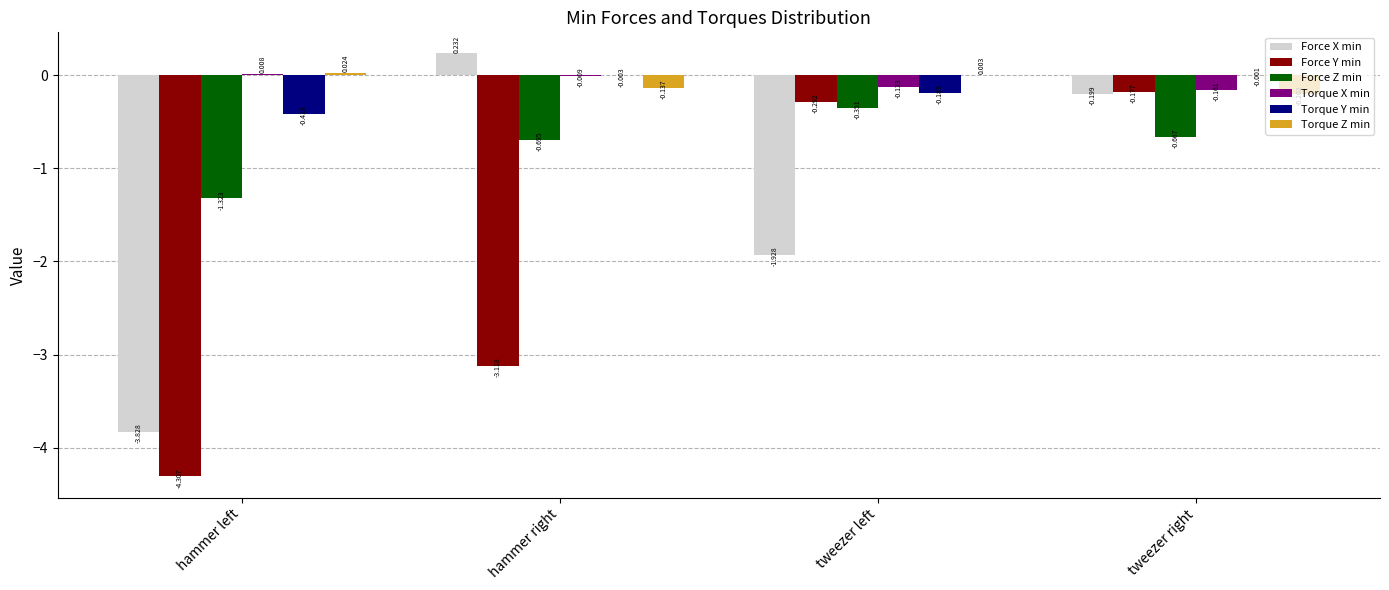

Is the value of Torque X min at hammer left greater than the value of Torque Z min at tweezer left?

Yes